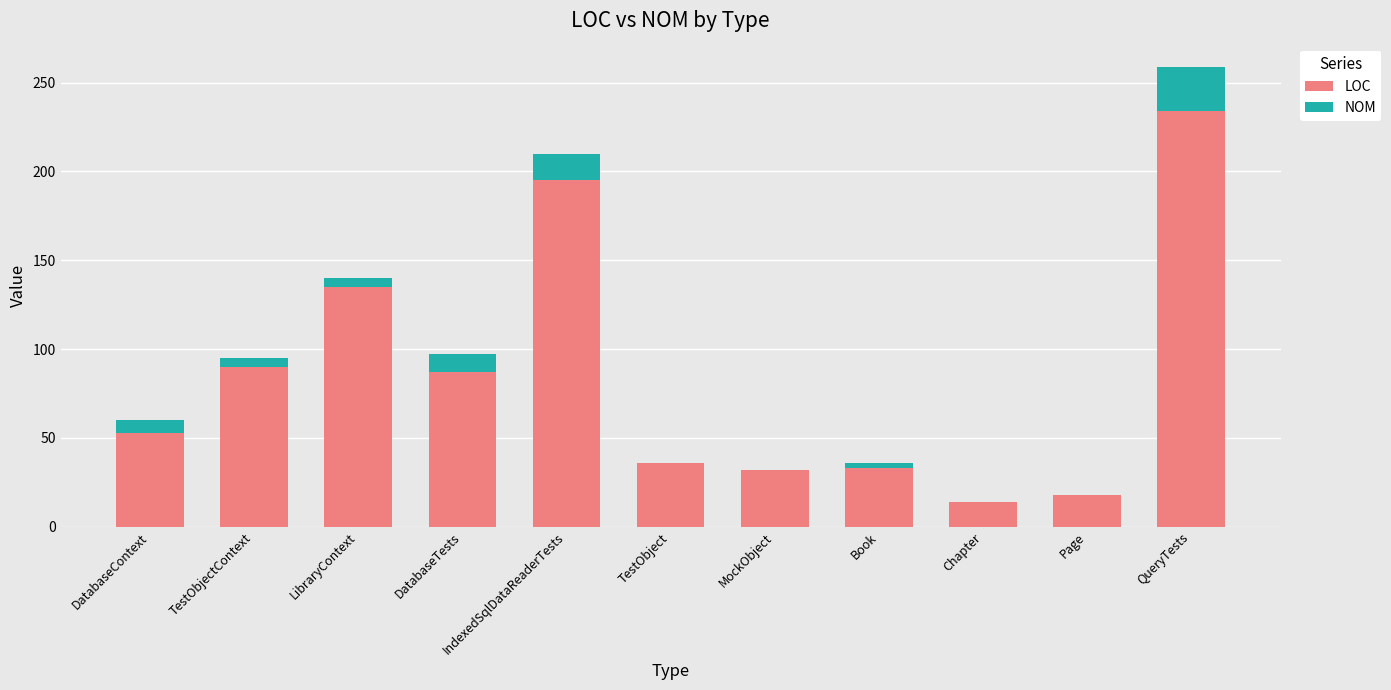

At which label does LOC reach its peak?

QueryTests